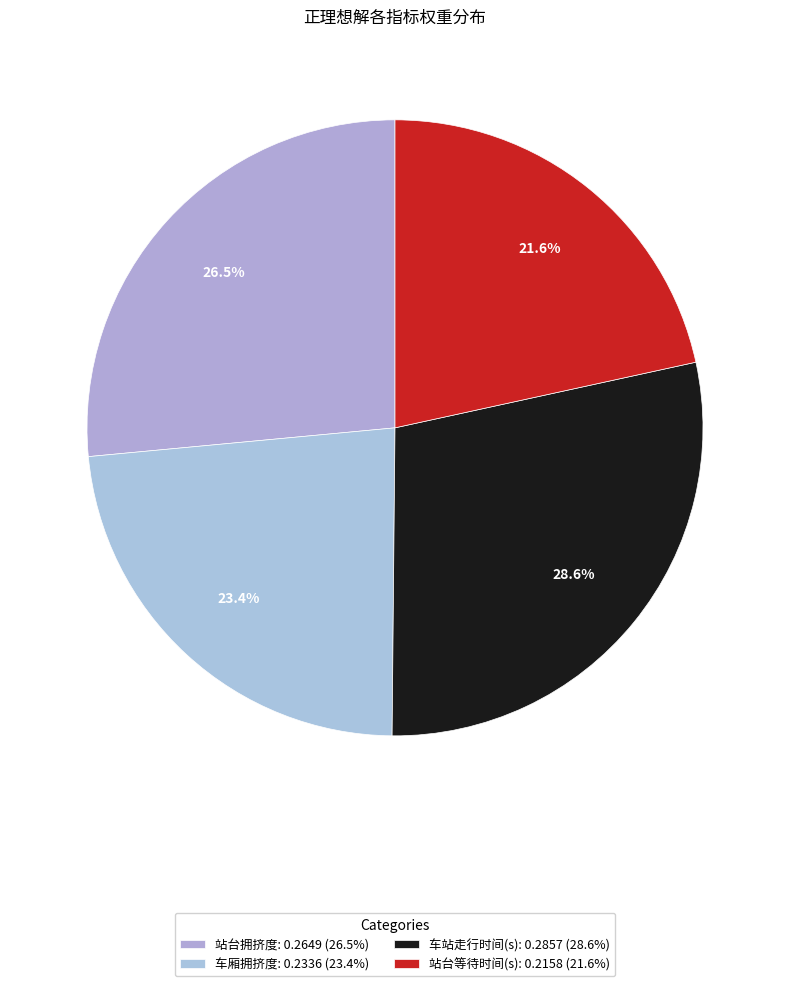

Which slice is the largest?

车站走行时间(s): 0.2857 (28.6%)